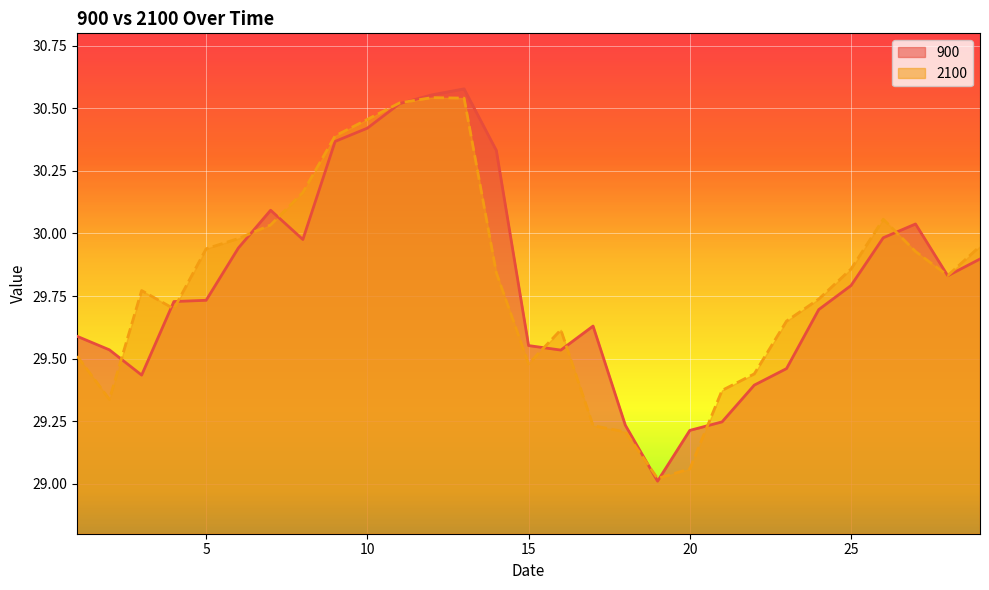

At which category is the sum across all series the highest?

13